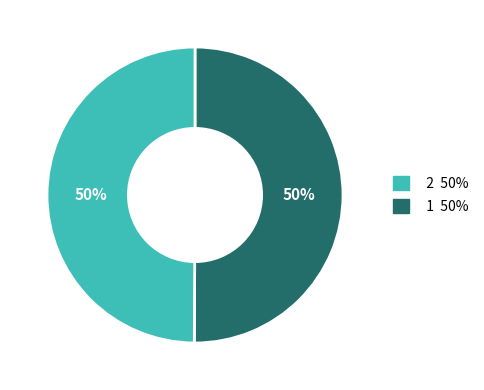

To the nearest percent, what is the average slice percentage?

50%